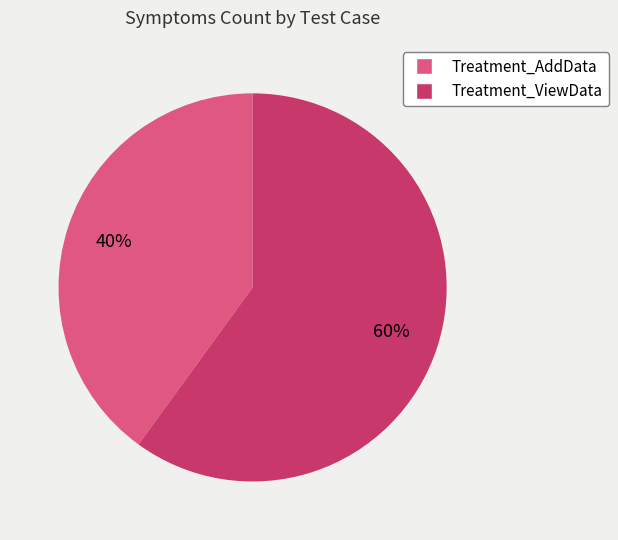

The Treatment_AddData slice represents 30% of the pie. True or false?

False